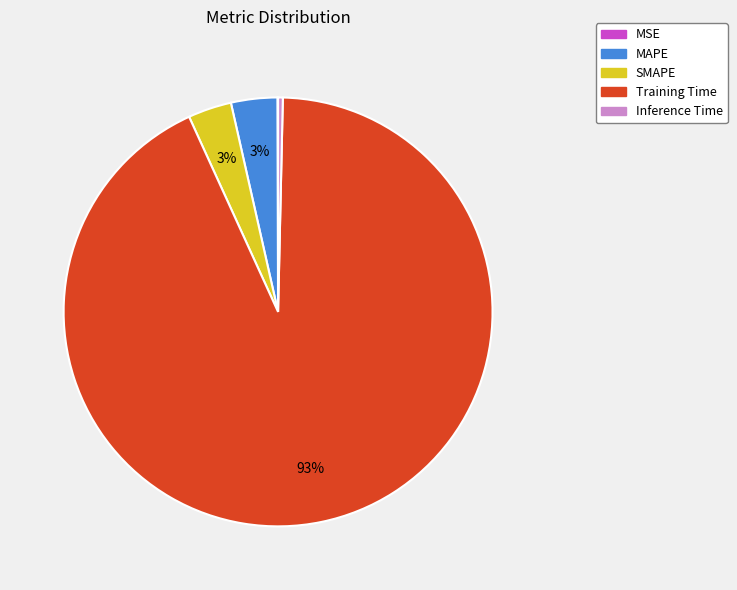

Which has a higher value, Training Time or MAPE?

Training Time